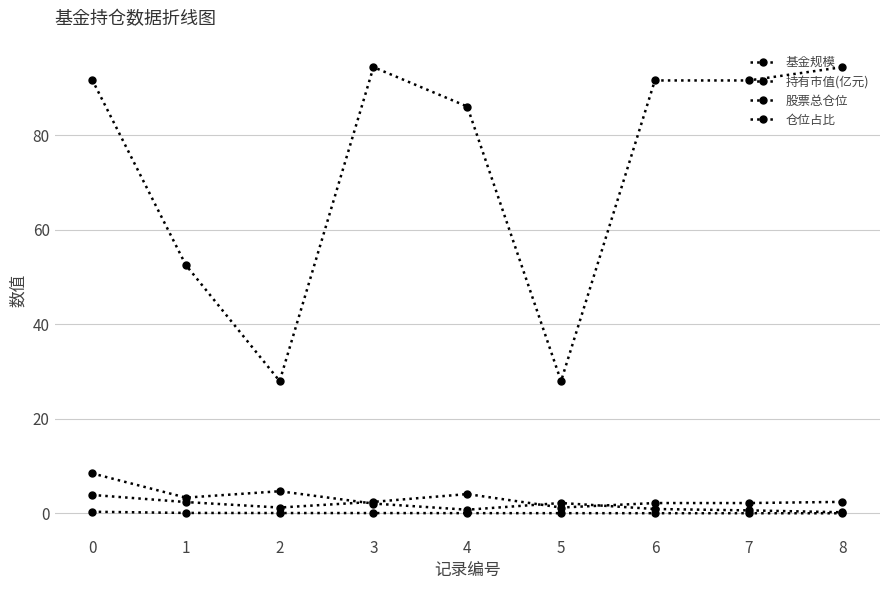

How many categories are shown in the chart?

9